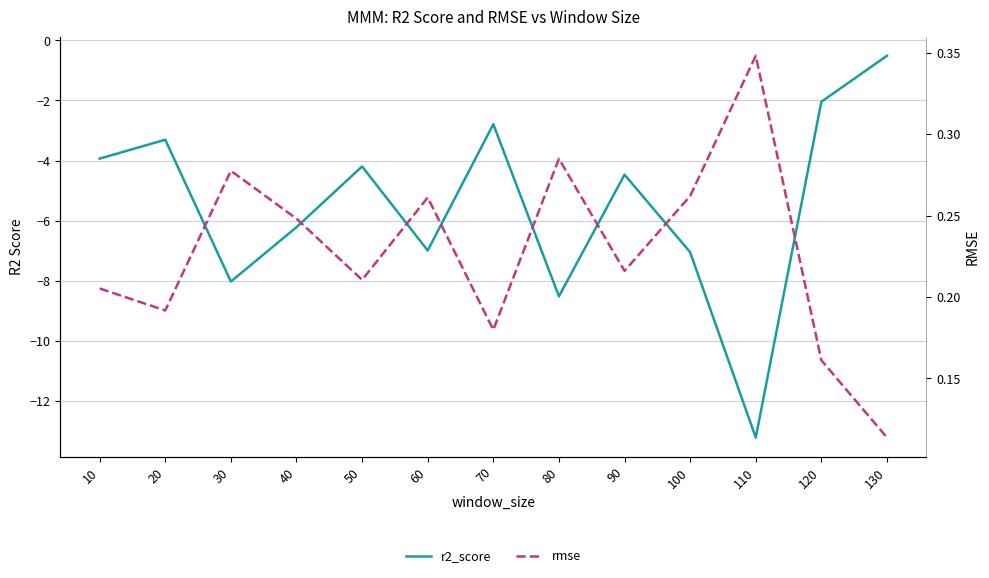

What is the difference between the maximum and minimum values in the rmse series?

0.2